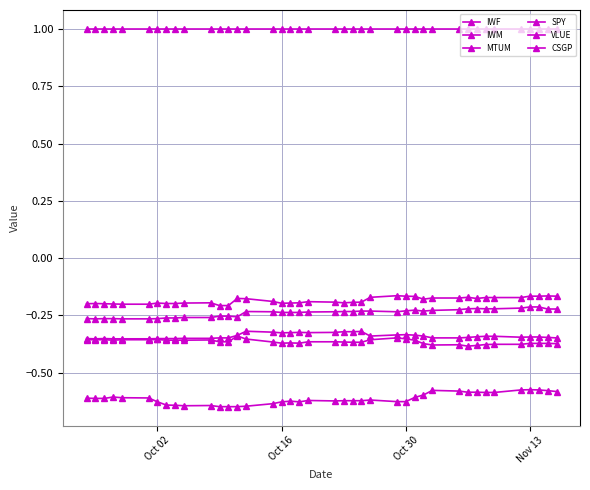

True or false: IWM and SPY intersect in this chart.

False